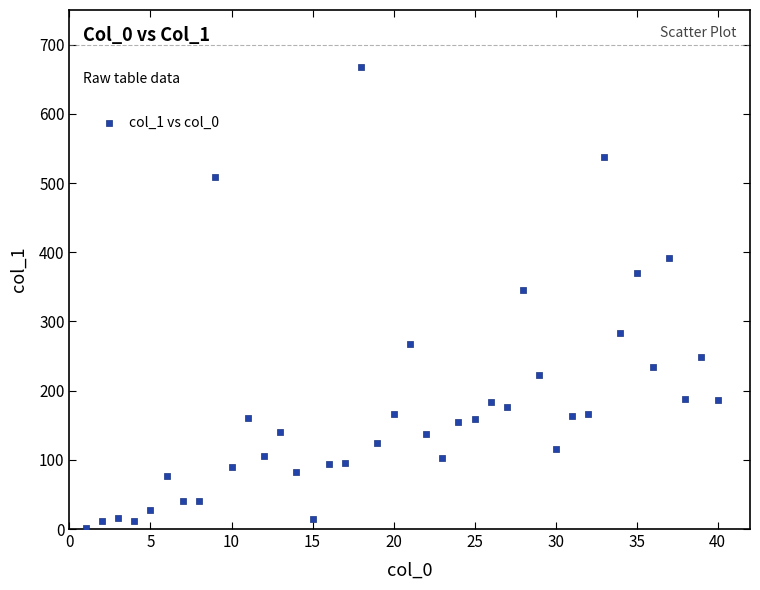

What Y value in the scatter plot is closest to 334?

346